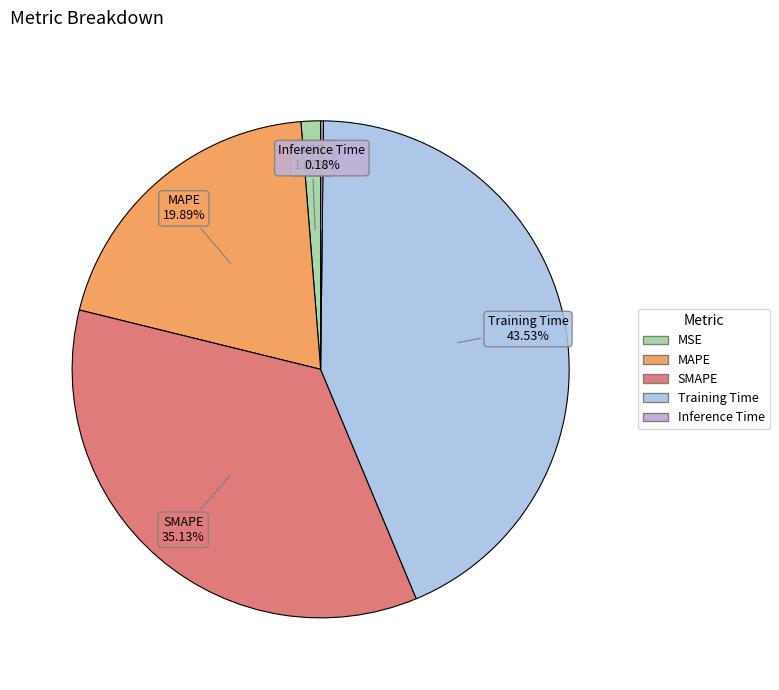

Which category has the biggest portion of the pie?

Training Time